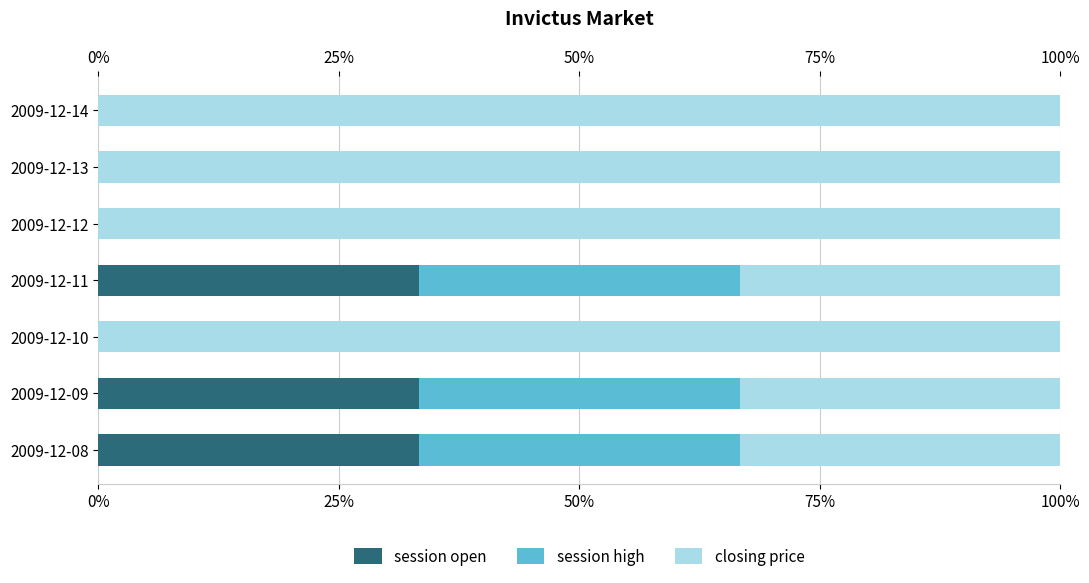

What is the maximum value for session open?

33.3